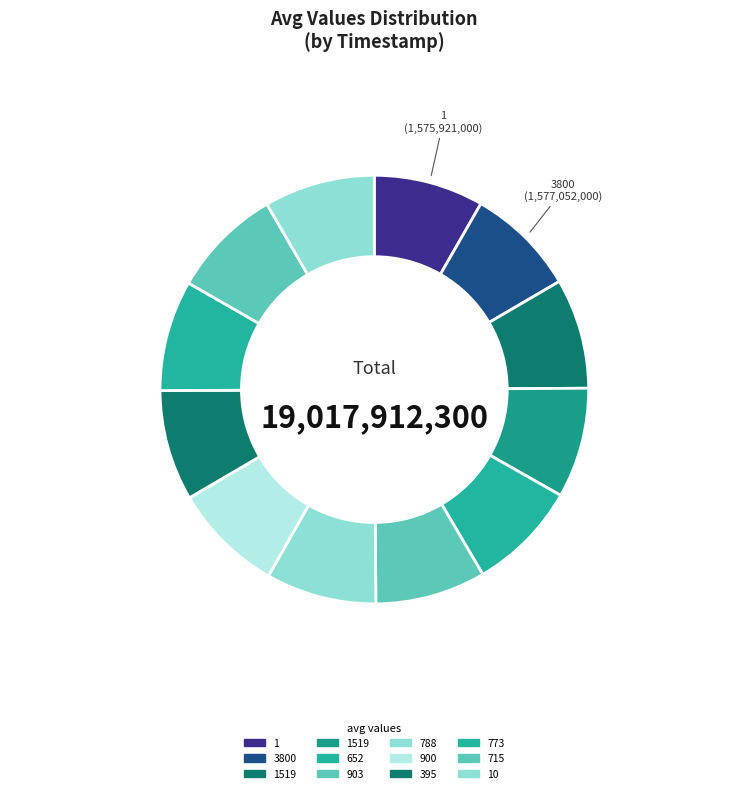

How many slices are in this pie chart?

12